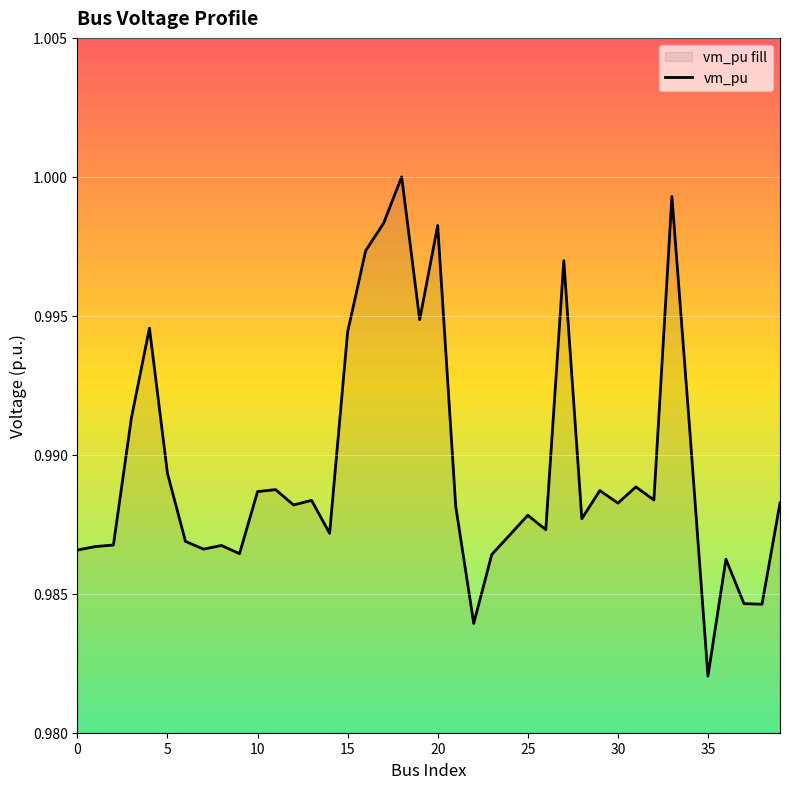

The value at 25 is 0.3. True or false?

False